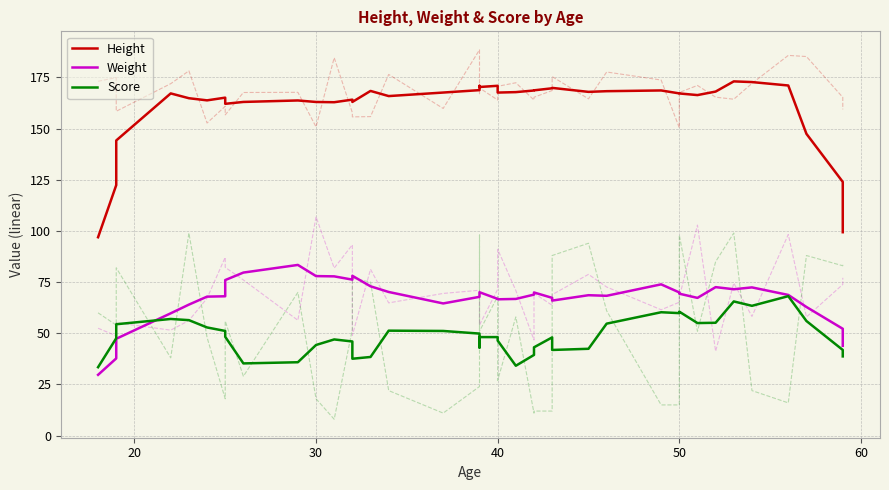

Does the chart have visible grid lines?

Yes